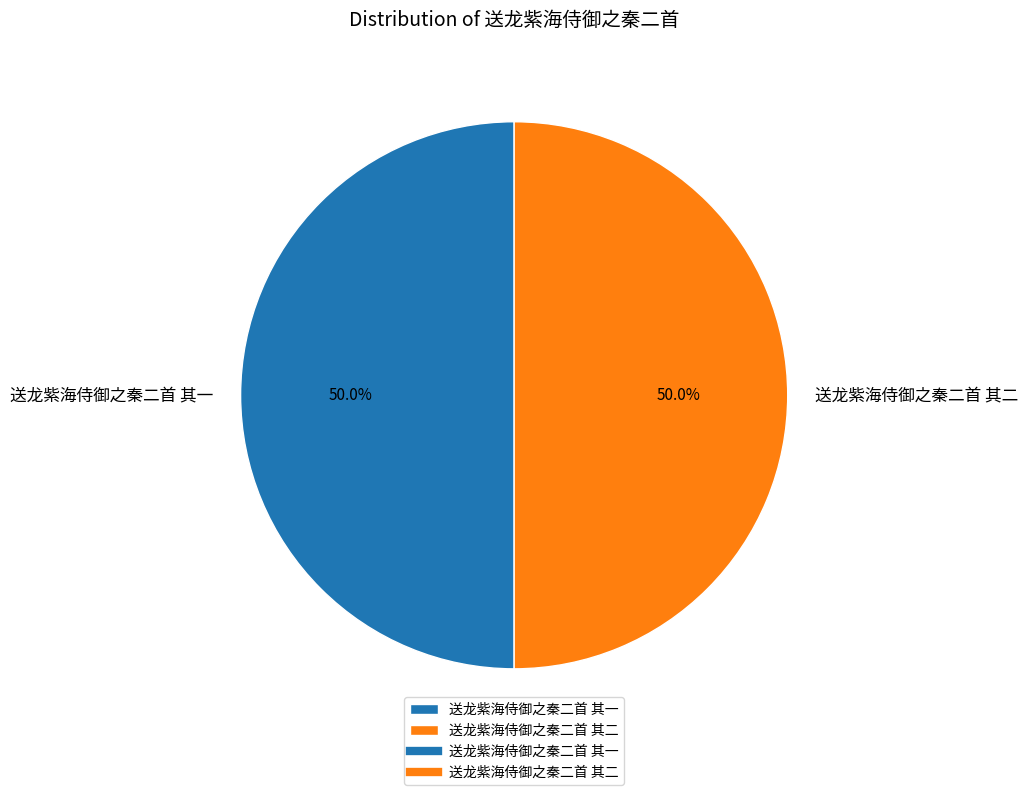

How much of the chart is everything except 送龙紫海侍御之秦二首 其一?

50.0%